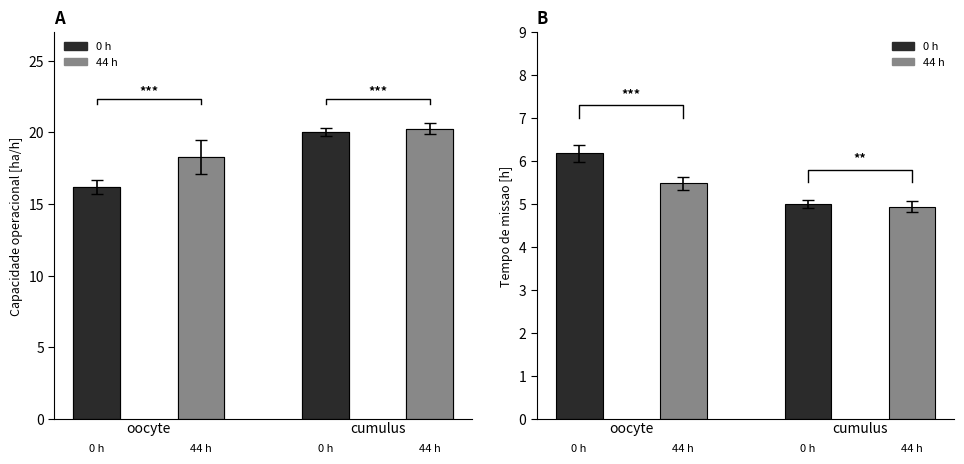

The Capacidade operacional [ha/h] series shows 12.5 at 14. True or false?

False